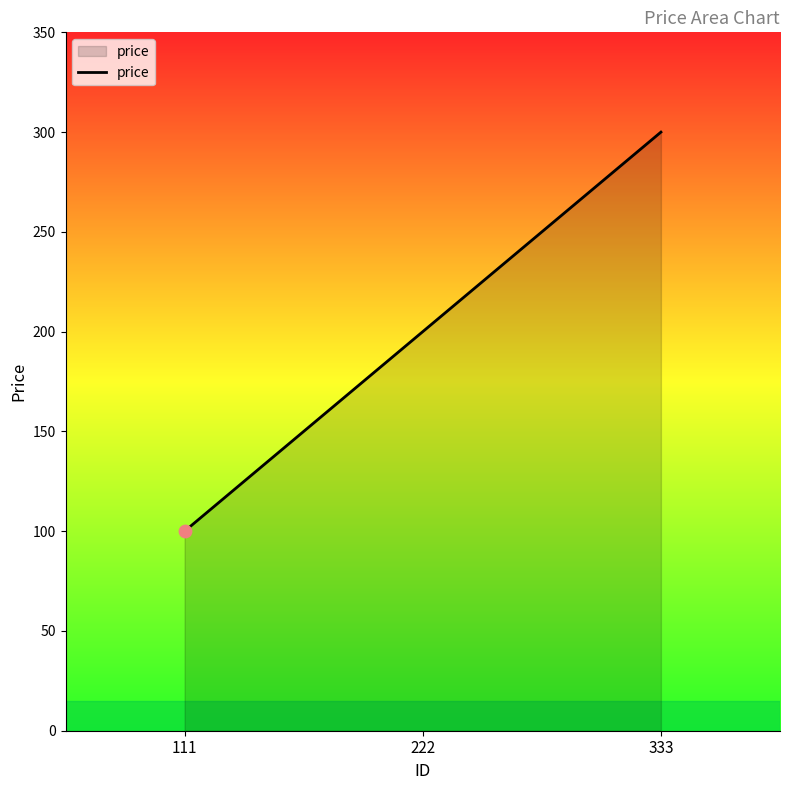

Between 333 and 222, which is larger?

333